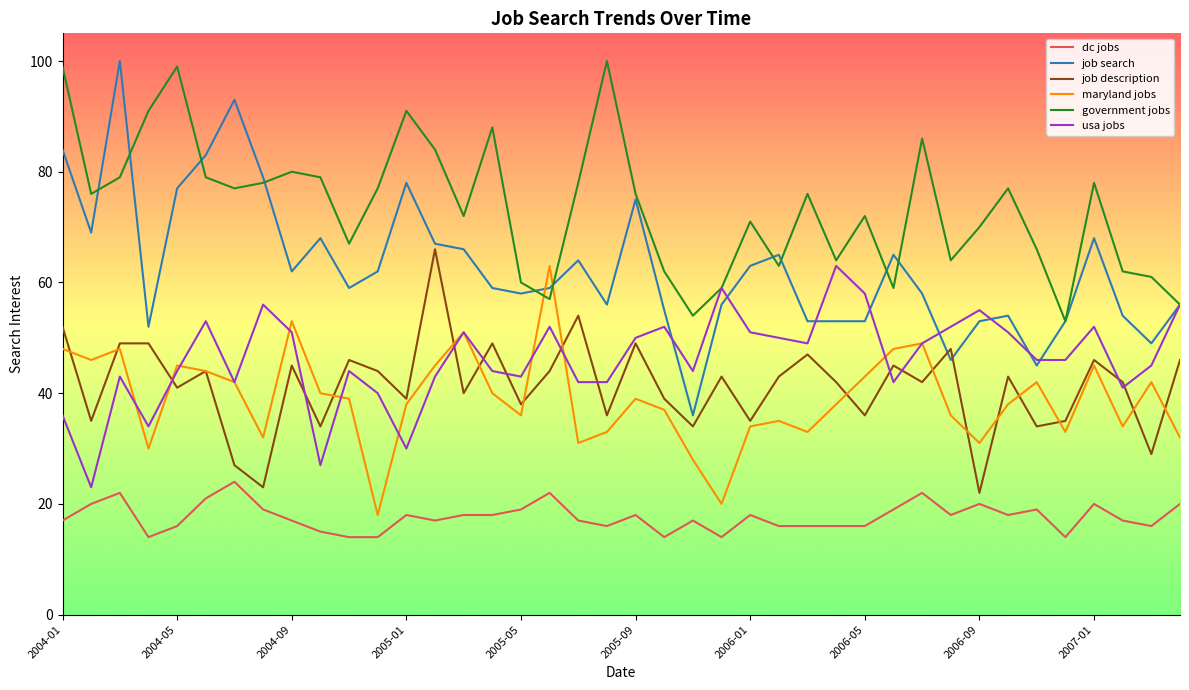

What is the maximum value for government jobs?

100